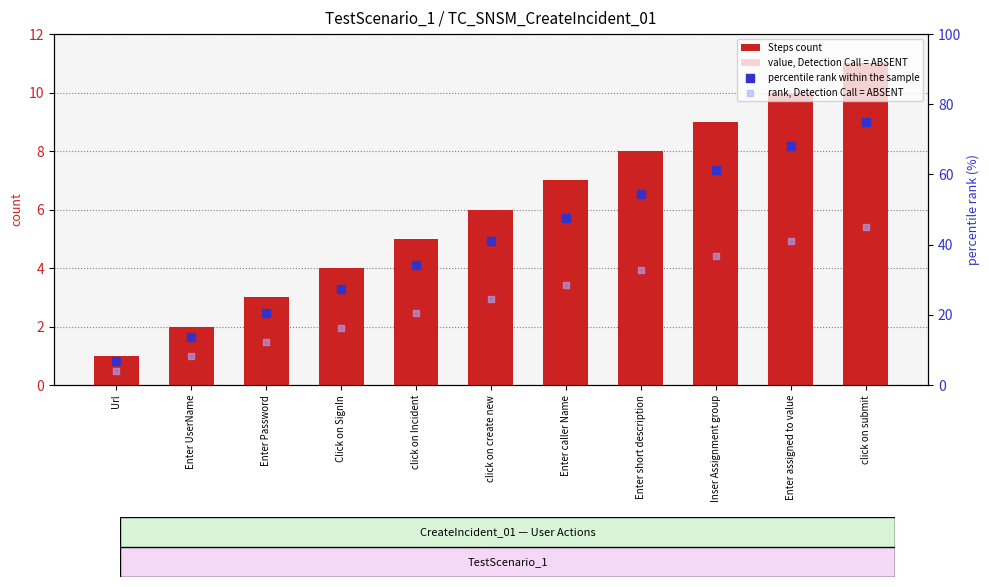

Which series has the largest total across all categories?

percentile rank within the sample